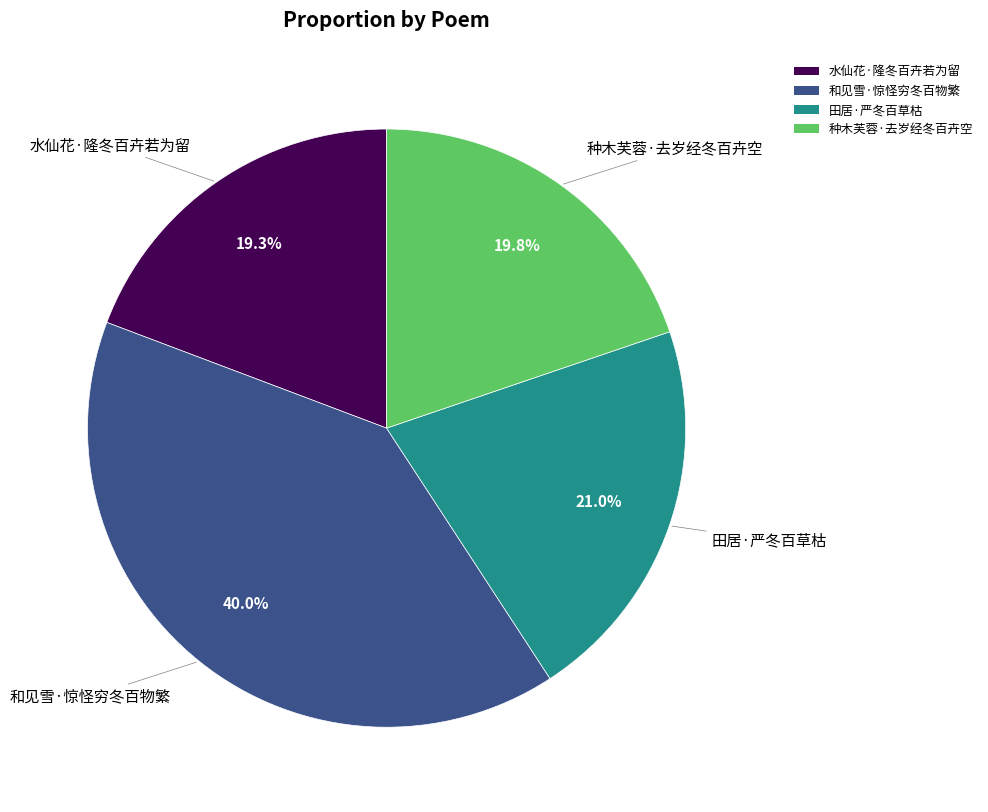

True or false: 种木芙蓉·去岁经冬百卉空 accounts for 30% of the total.

False